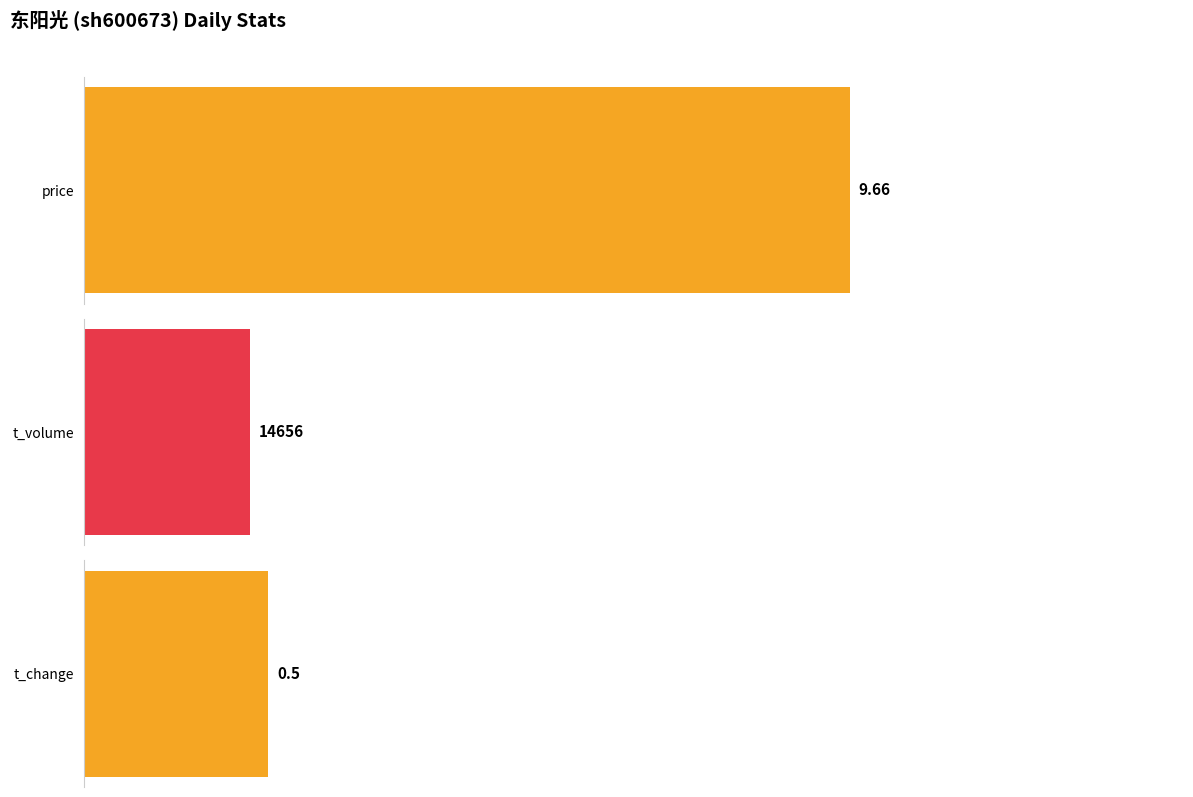

The value of t_volume at 11-07 is 116576.9. True or false?

False